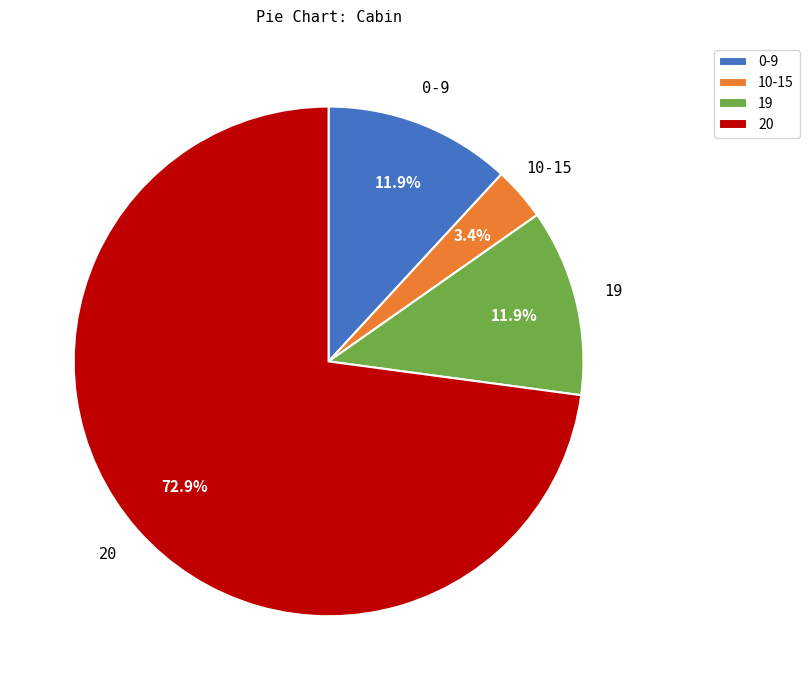

What is the largest slice in the pie chart?

20